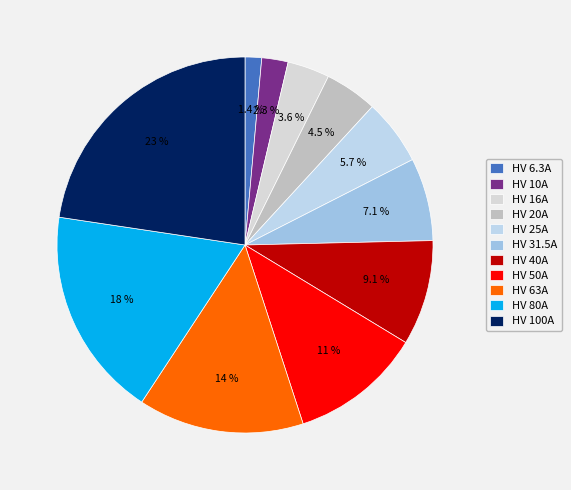

What percentage is the HV 50A slice, to the nearest percent?

11%